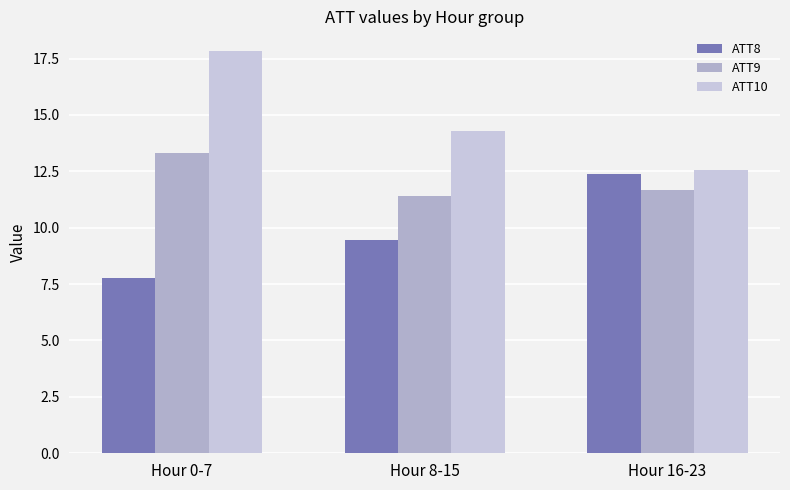

What is the value of the ATT9 bar at the 3rd from the left?

11.7